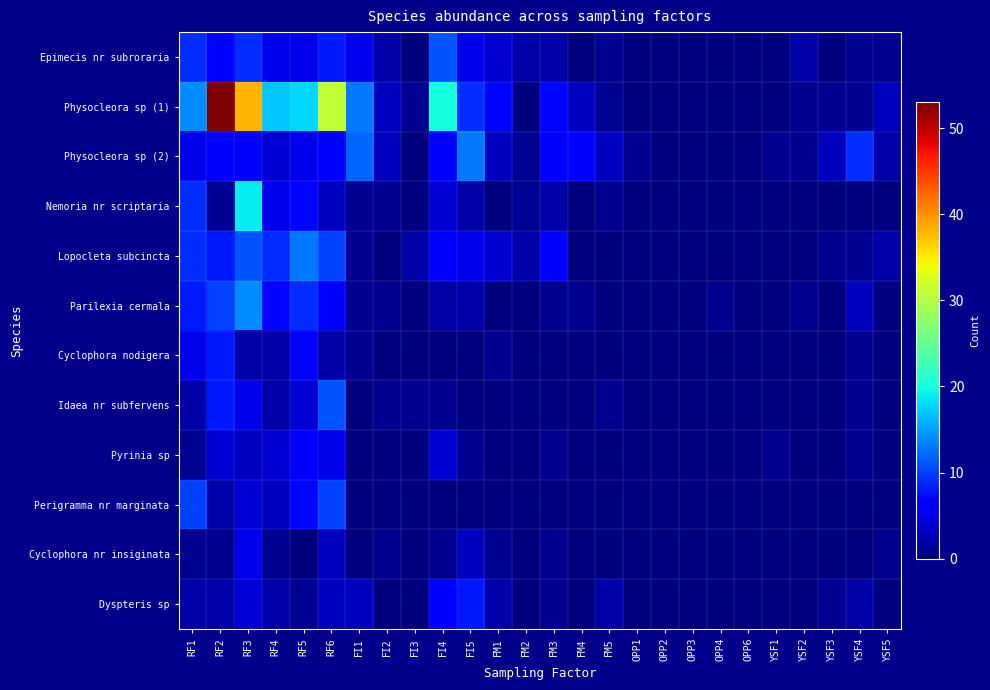

How many distinct data groups are displayed?

12